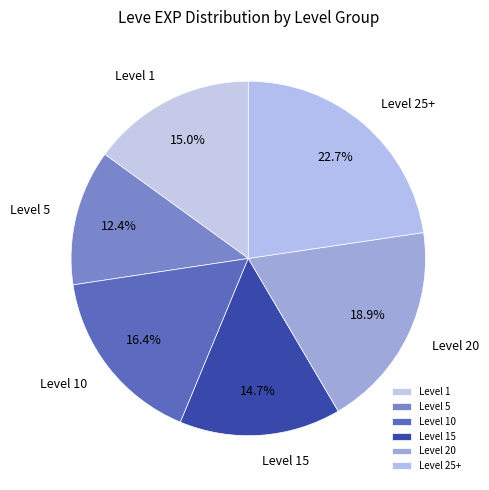

What is the ratio of the value at Level 1 to the value at Level 15?

1.0